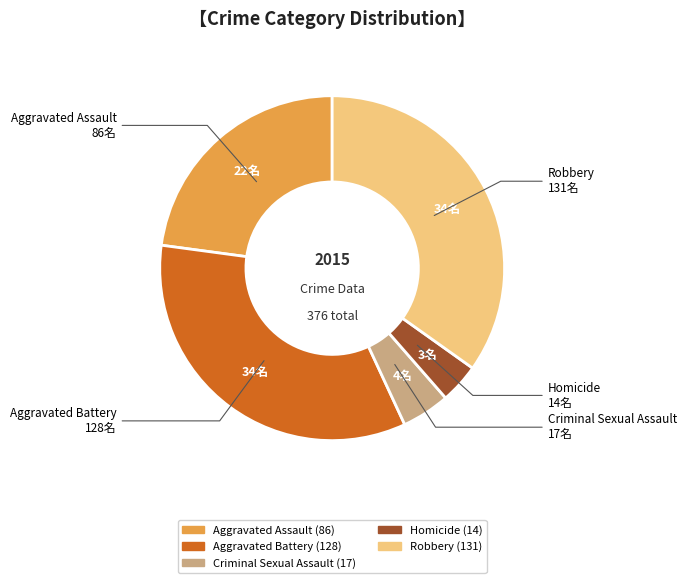

Which slice is the largest?

Robbery